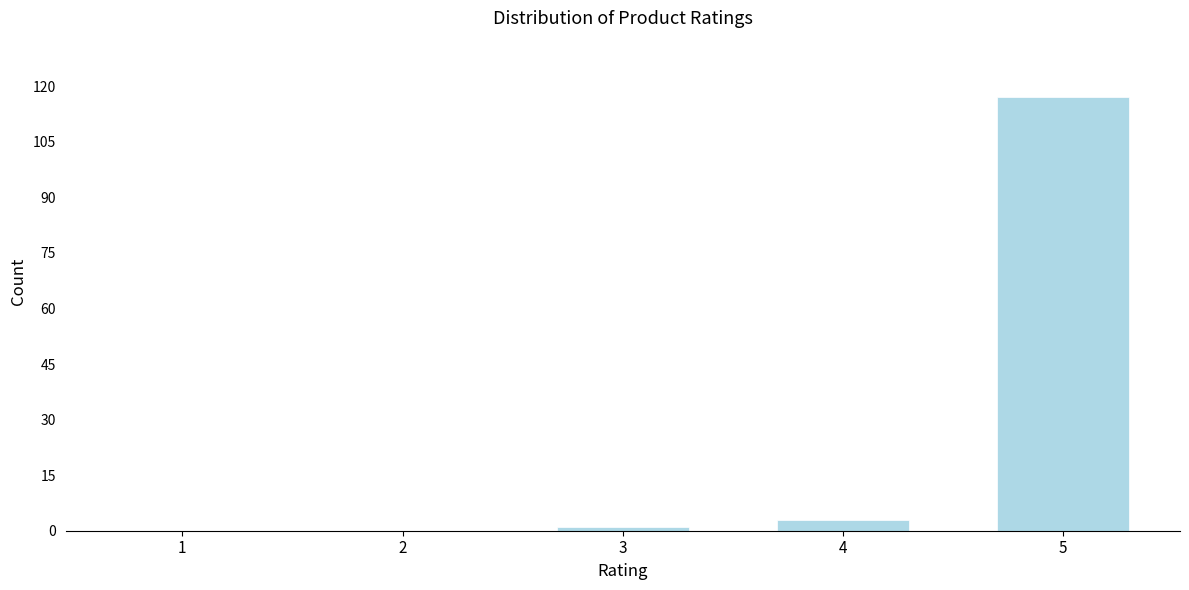

Reading left to right, transcribe all the data shown in this chart.

1=0	2=0	3=1	4=3	5=117